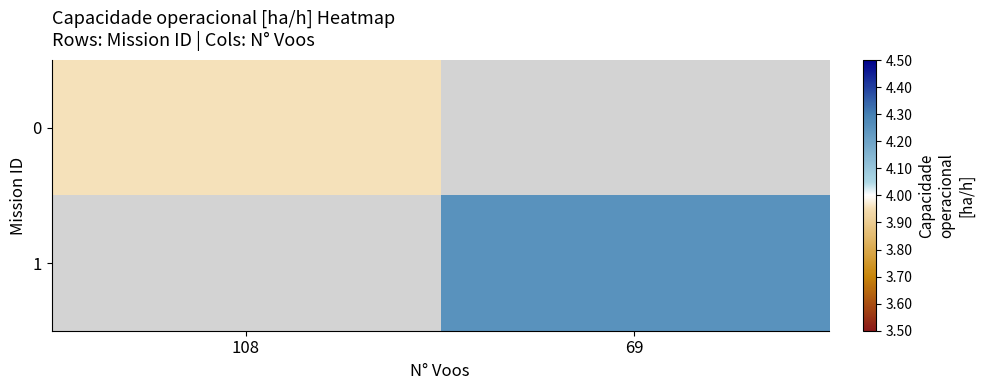

Rank the series by their maximum value, from lowest to highest.

0, 1